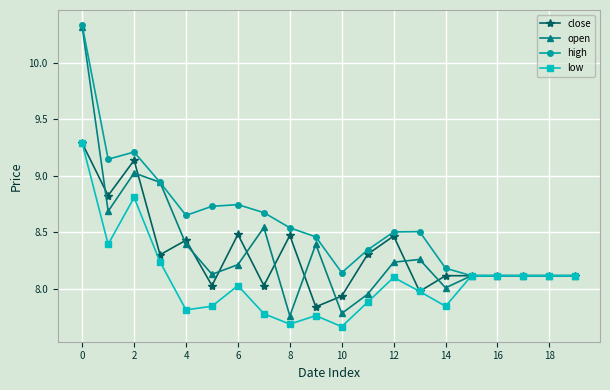

True or false: close has more than 2 points higher than both neighbors.

True